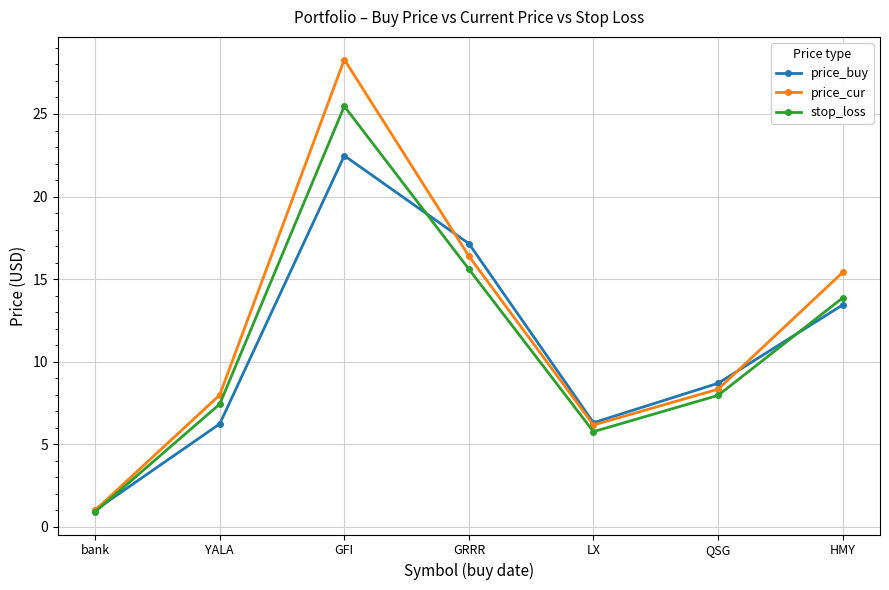

At which category is the sum across all series the highest?

GFI